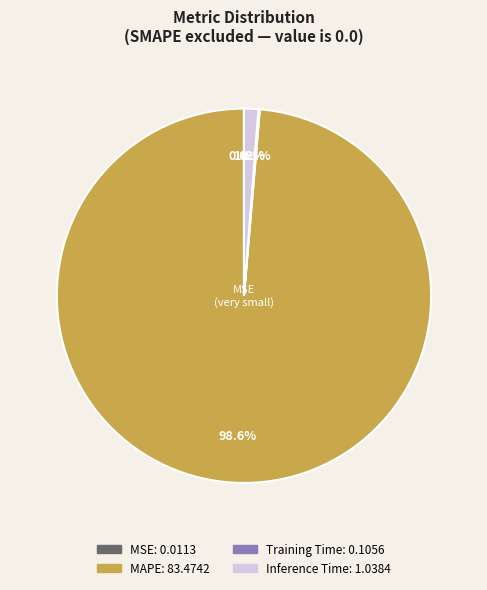

Does any single category account for the majority?

Yes